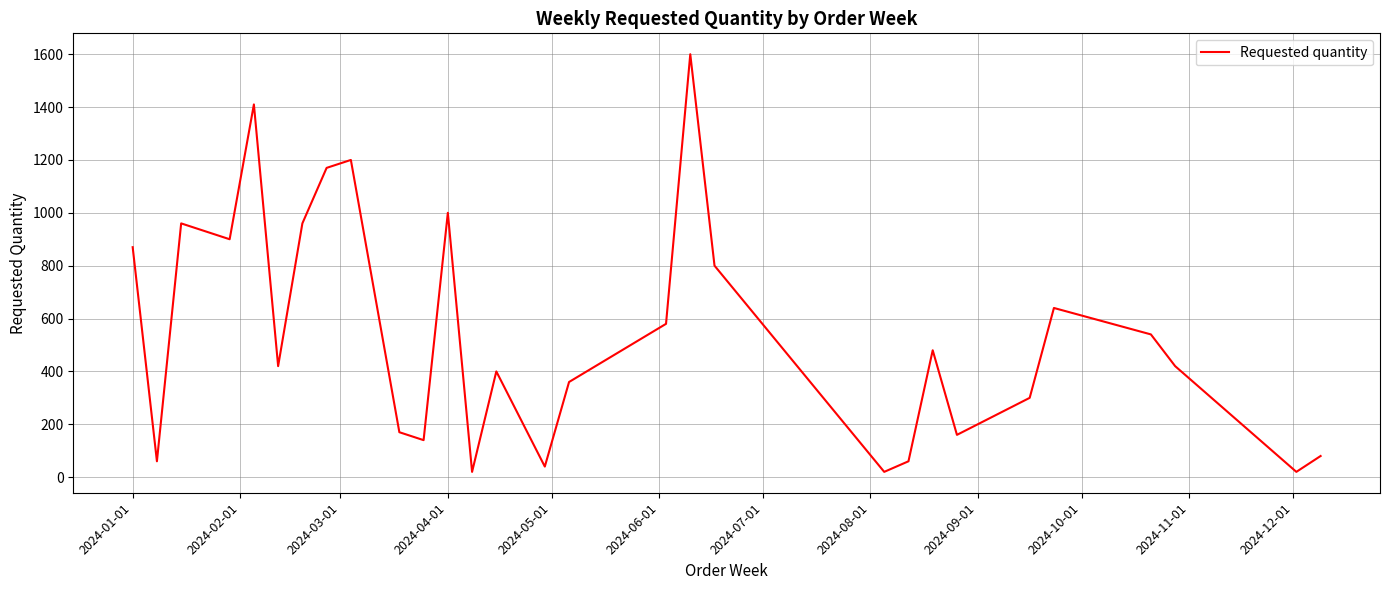

What is the difference between the maximum and minimum values?

1580